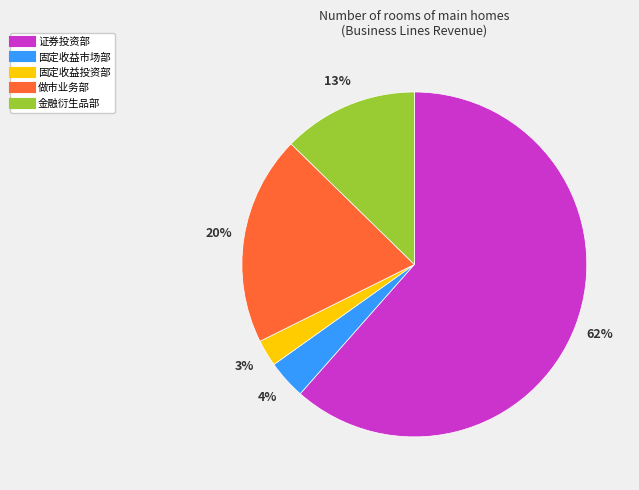

To the nearest percent, what is the combined percentage of 做市业务部 and 金融衍生品部?

32%